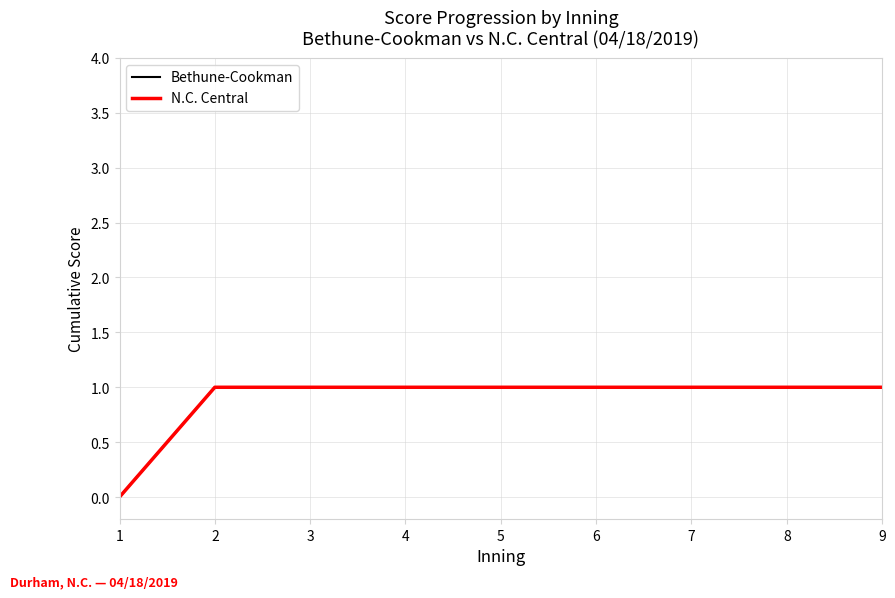

True or false: N.C. Central and Bethune-Cookman cross at least once.

False